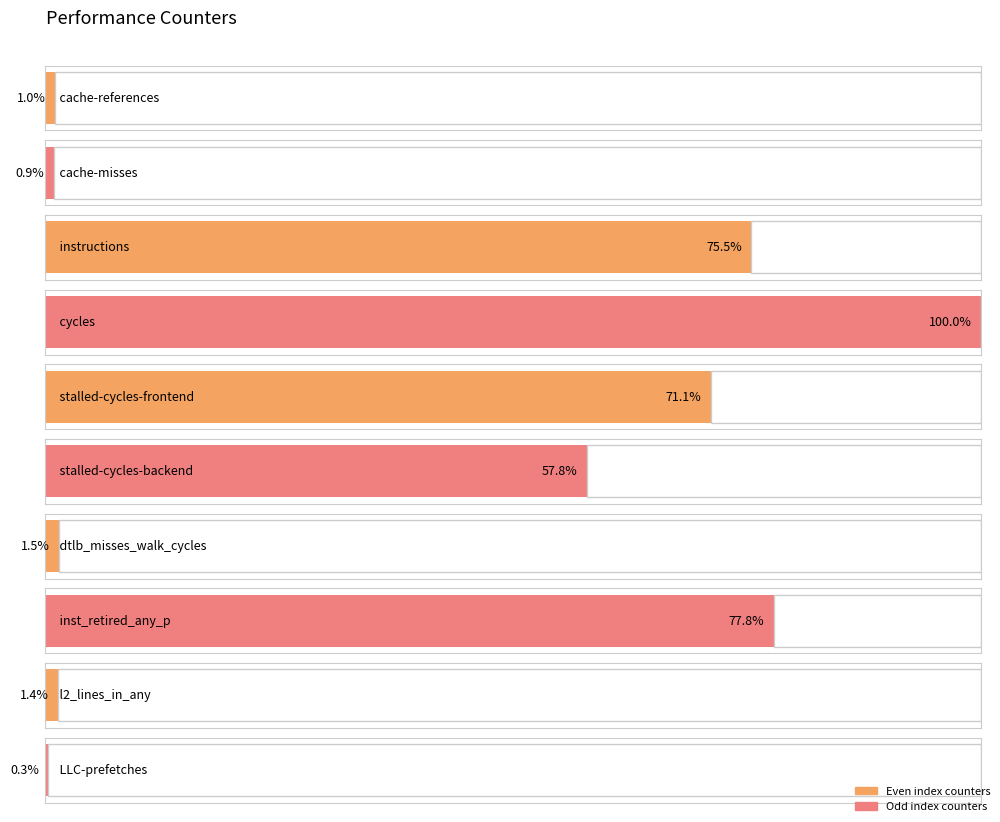

List the labels in order of value, smallest first.

LLC-prefetches, cache-misses, cache-references, l2_lines_in_any, dtlb_misses_walk_cycles, stalled-cycles-backend, stalled-cycles-frontend, instructions, inst_retired_any_p, cycles